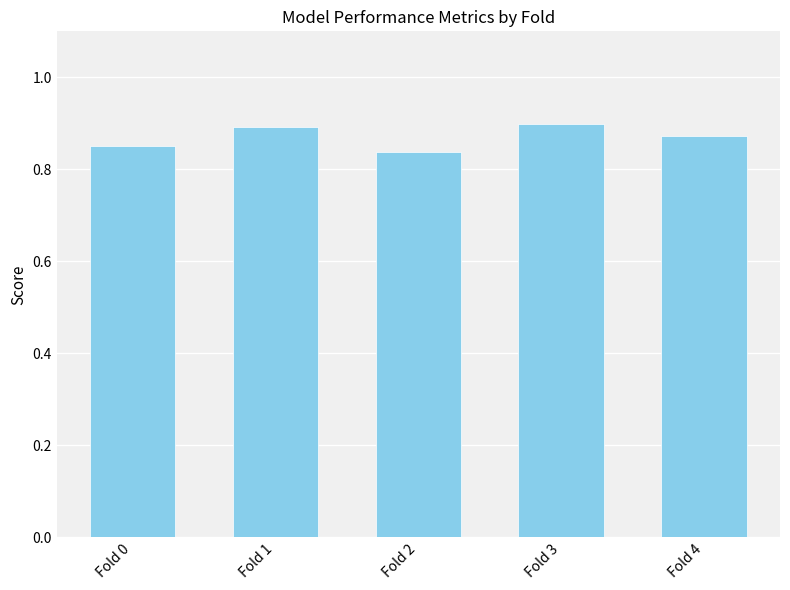

Count the values in the range 0 to 1.

5